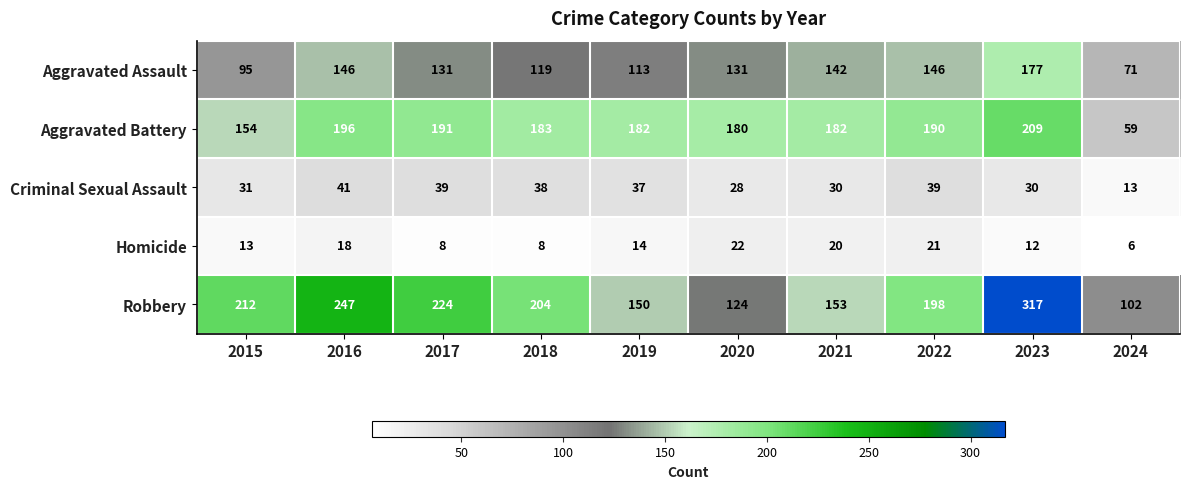

Which series has the widest spread of values?

Robbery